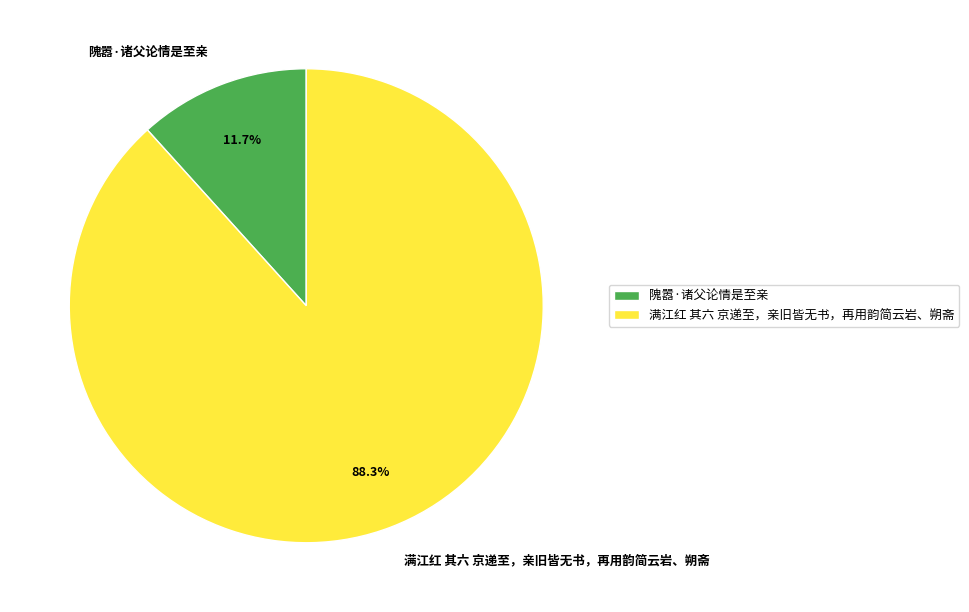

To the nearest percent, what percentage of the pie is 隗嚣·诸父论情是至亲?

12%